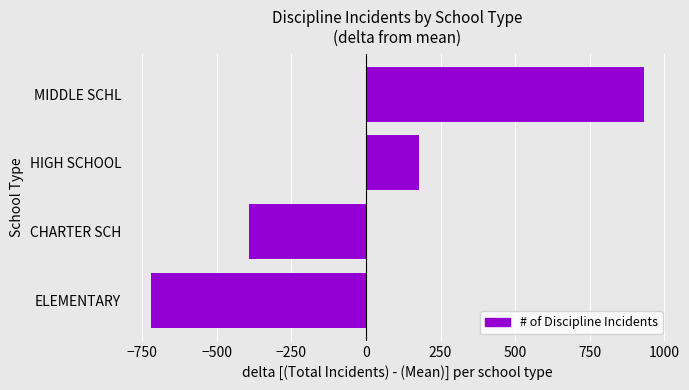

How many negative values are there?

2